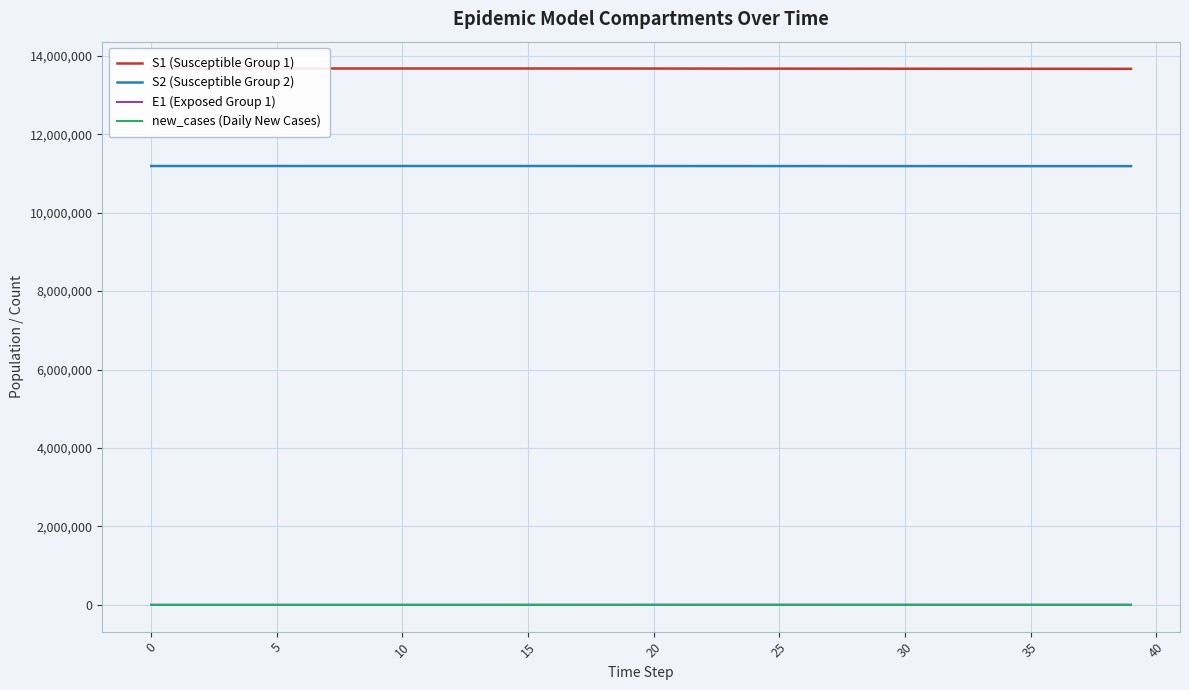

At how many categories does at least one series exceed 11777567?

40